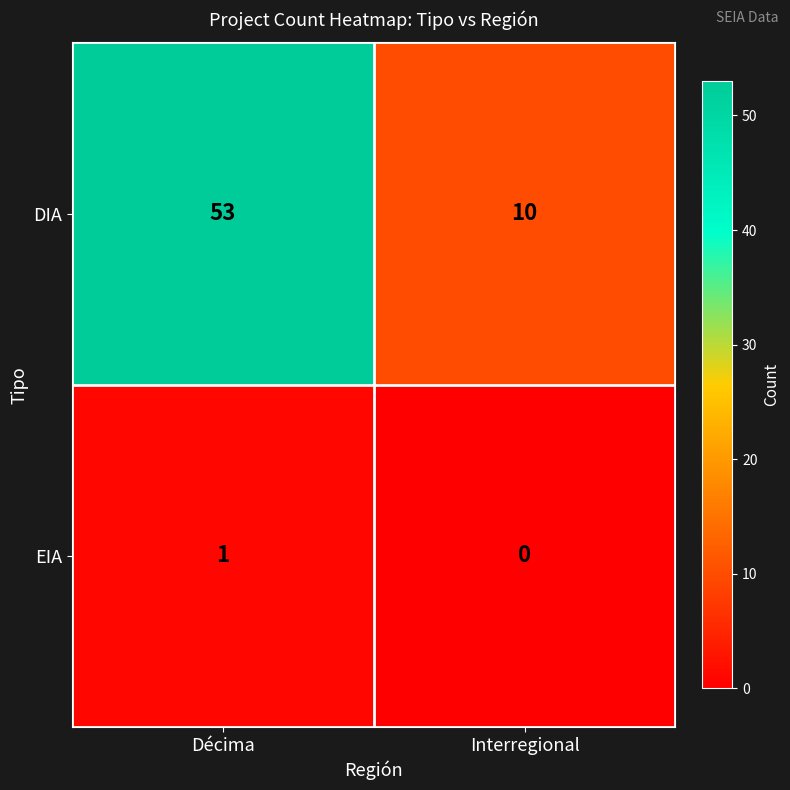

Rank the series by their maximum value, from highest to lowest.

DIA, EIA